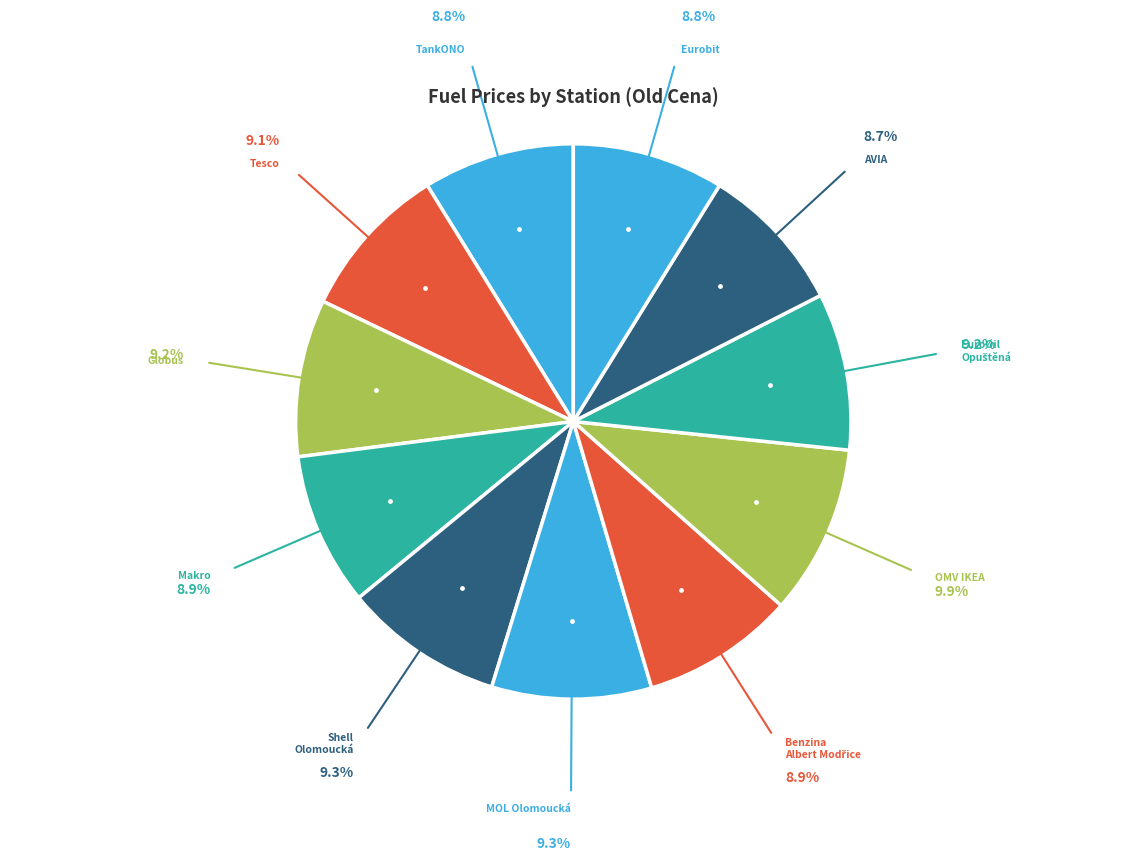

Is there a majority slice in this chart?

No